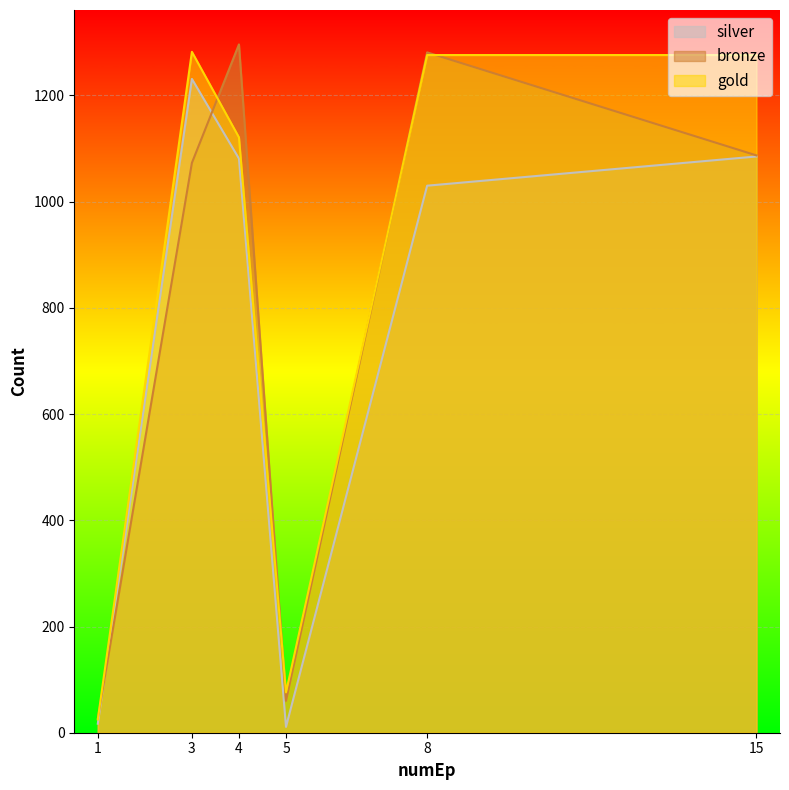

Rank the series by their maximum value, from highest to lowest.

bronze, gold, silver